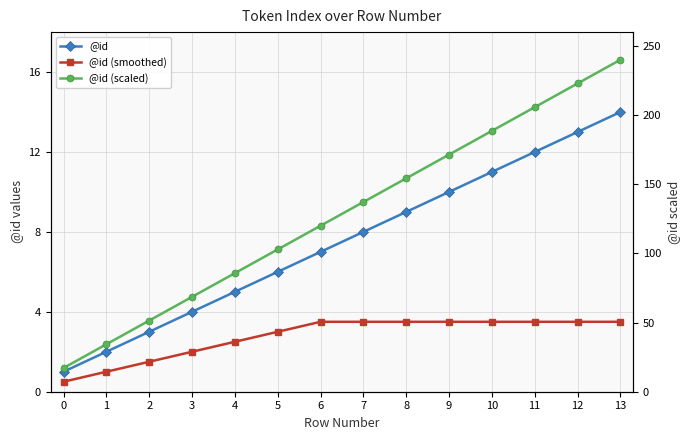

At 11, list the series in order from smallest to largest.

@id (smoothed), @id, @id (scaled)